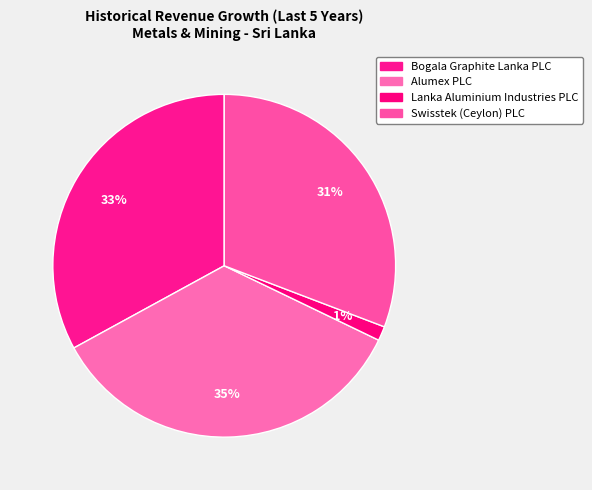

How much of the chart is everything except Swisstek (Ceylon) PLC?

69.2%